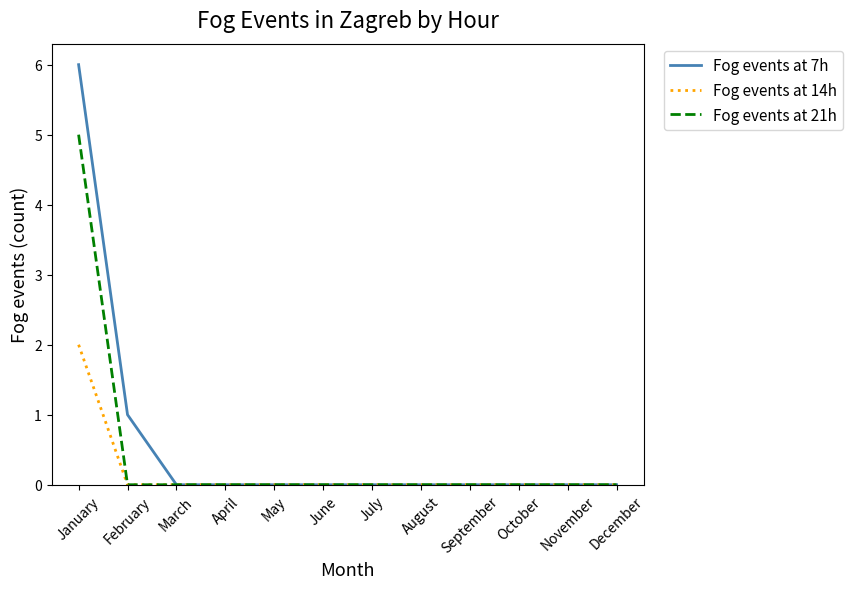

Does the chart have visible grid lines?

No